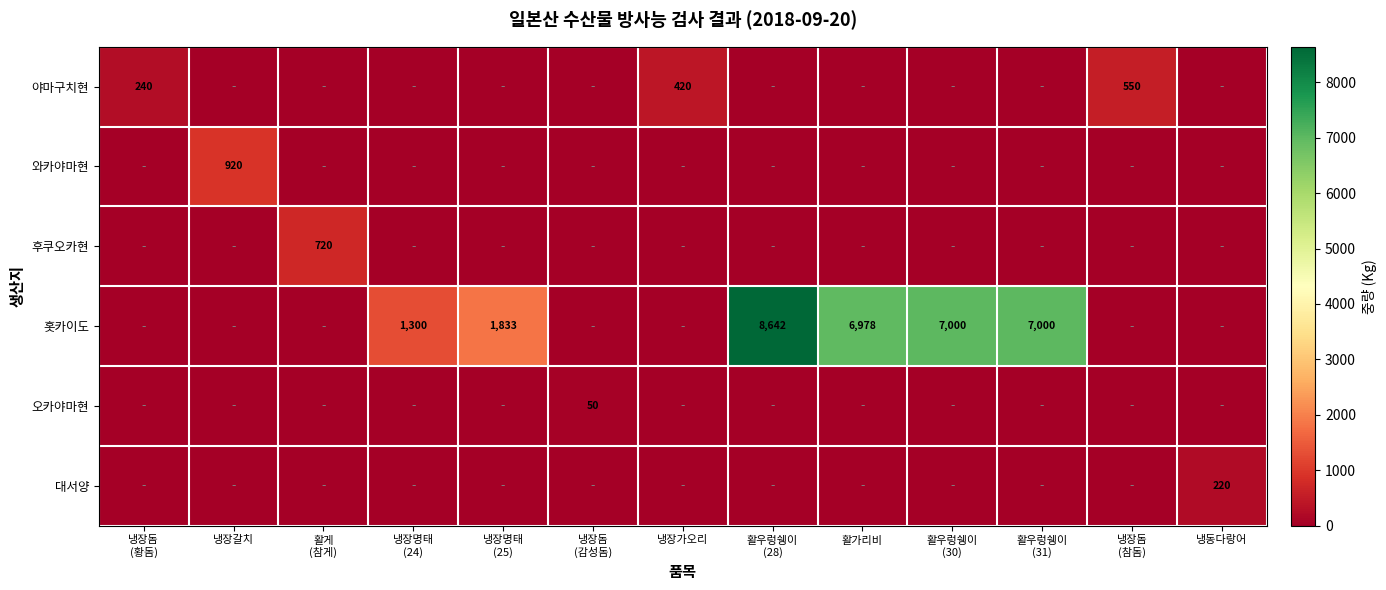

What is the spread (max minus min) of values at 활우렁쉥이
(28)?

8642